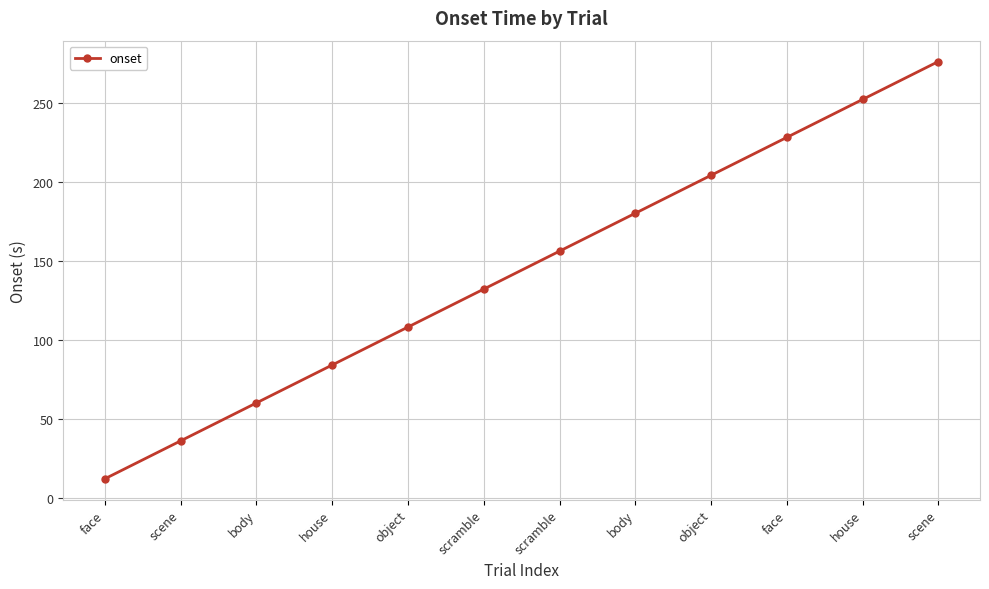

How many values are below 155?

6